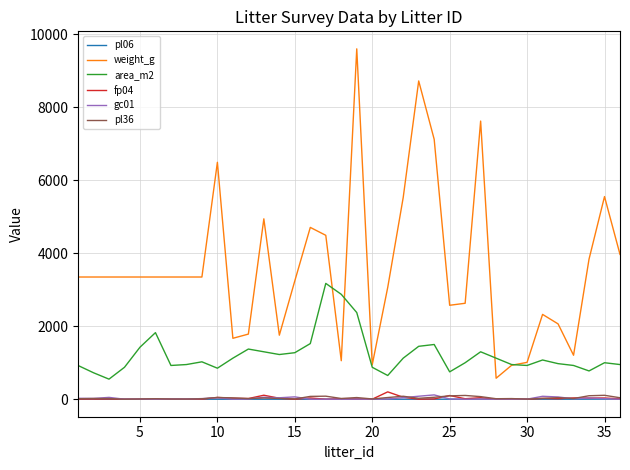

Which series has the widest spread of values?

weight_g